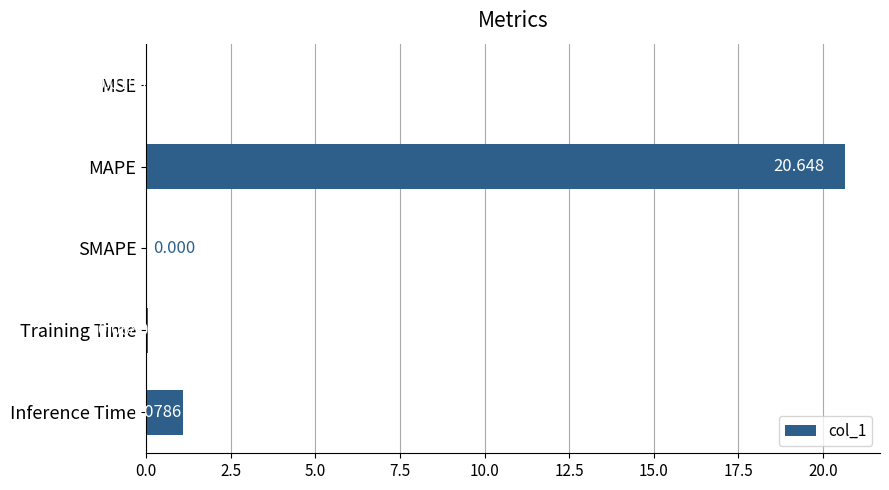

Where is the data nearest to the value 10?

Inference Time